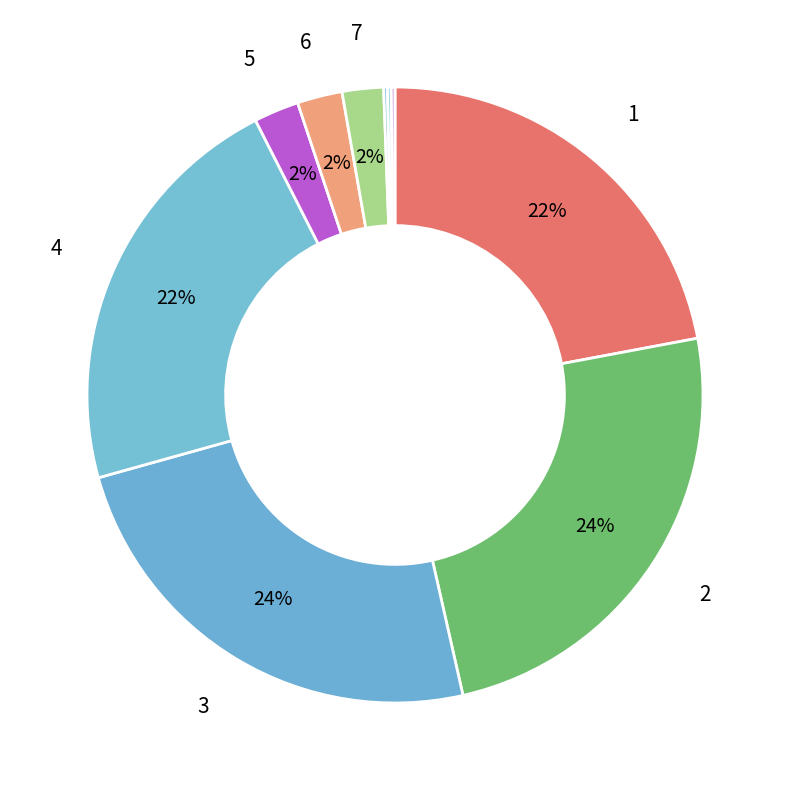

Rank the categories by value from highest to lowest.

2, 3, 1, 4, 5, 6, 7, 8, 9, 10